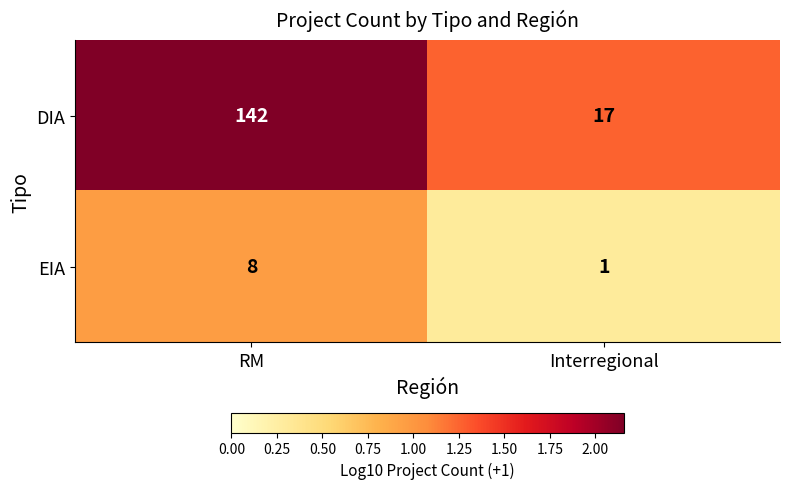

What is the sum of all DIA values?

159